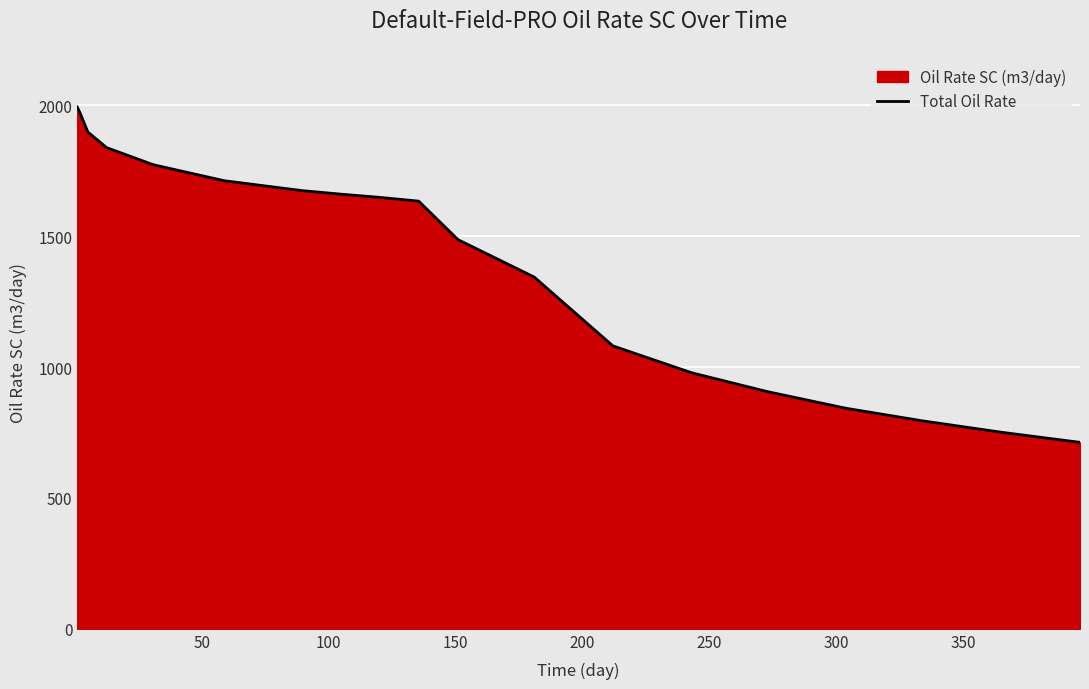

What is the difference between the maximum and minimum values?

1281.1